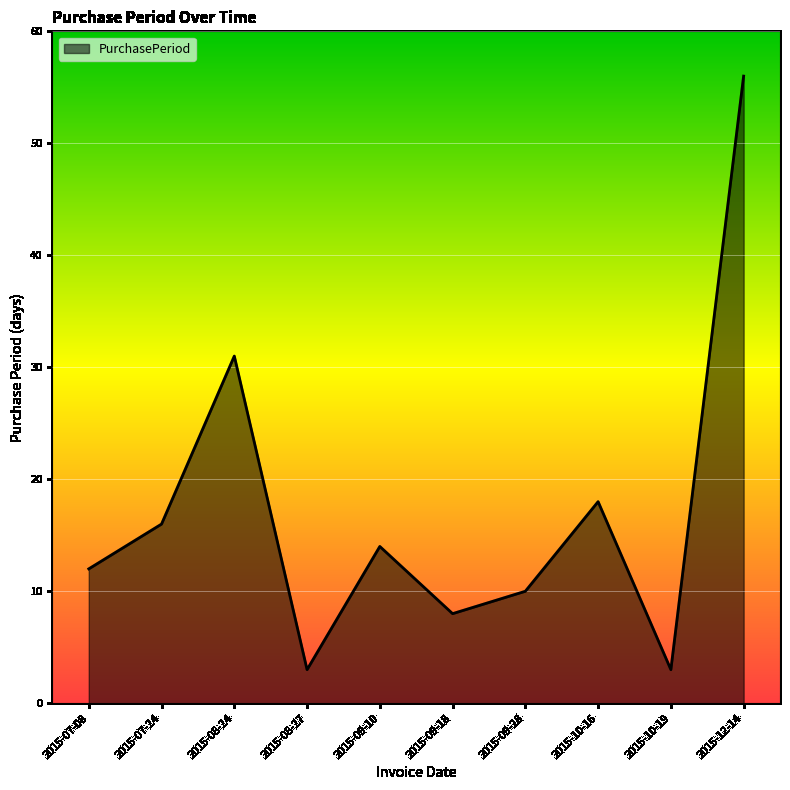

What is the difference between the values at 2015-12-14 and 2015-08-24?

25